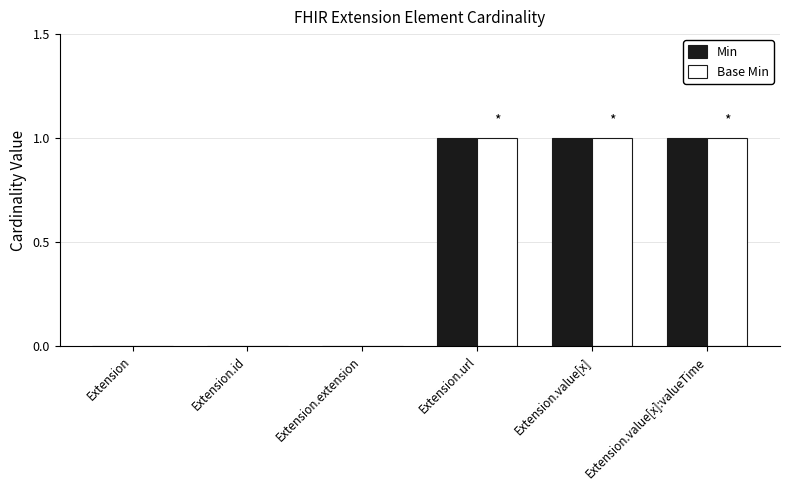

The value of Min at Extension.value[x] is 2. True or false?

False